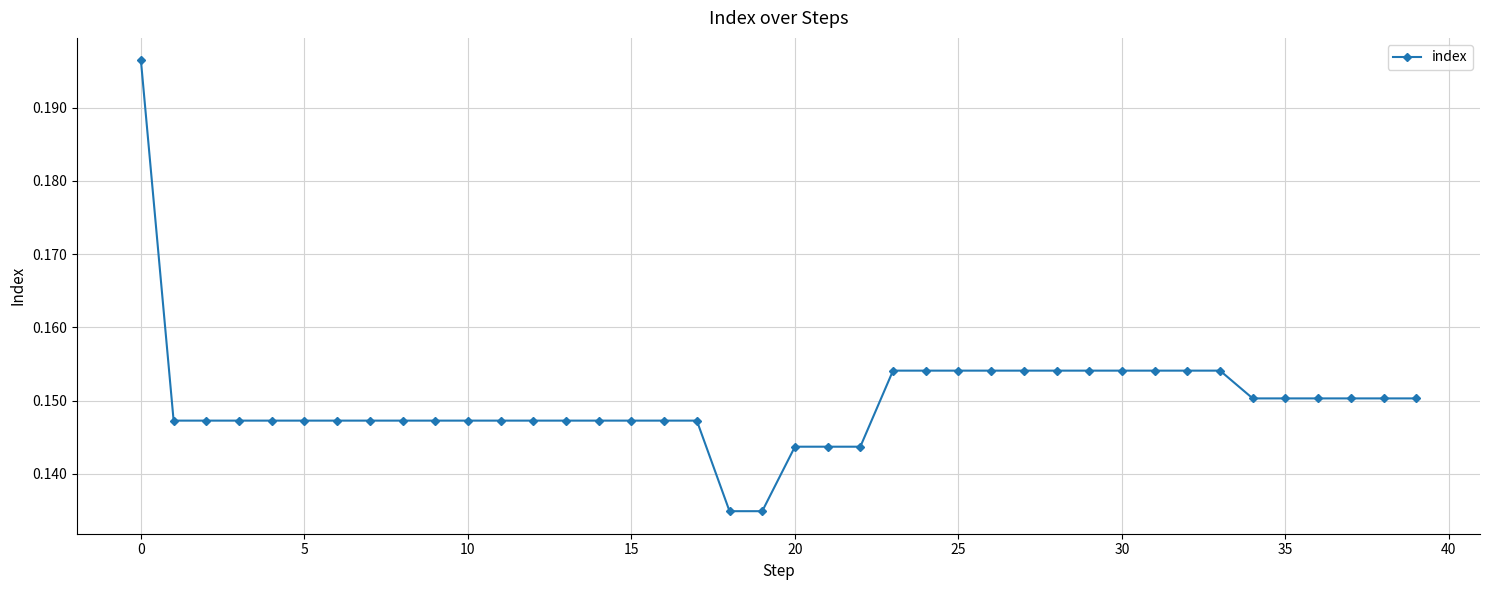

What is the sum of all values?

6.0